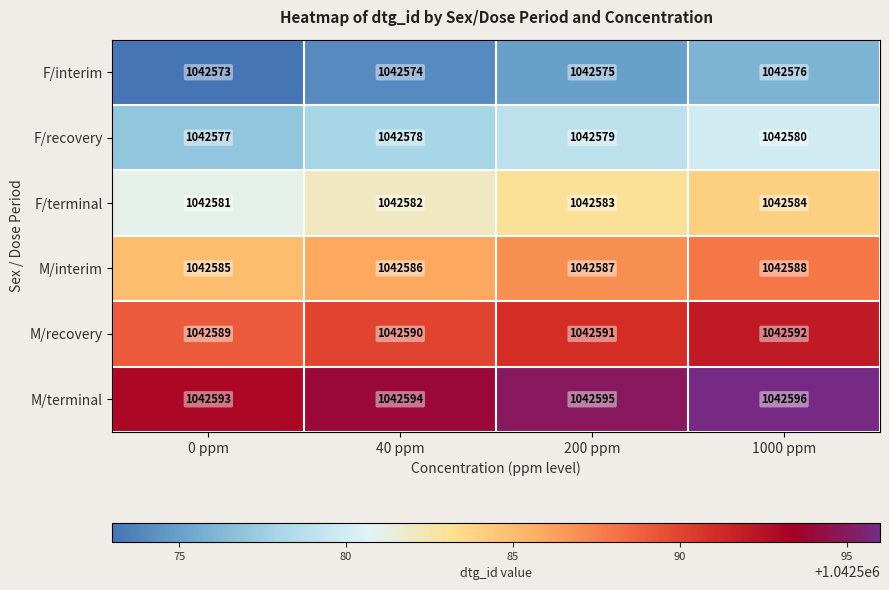

What is the difference between the highest and lowest values at 0 ppm?

20